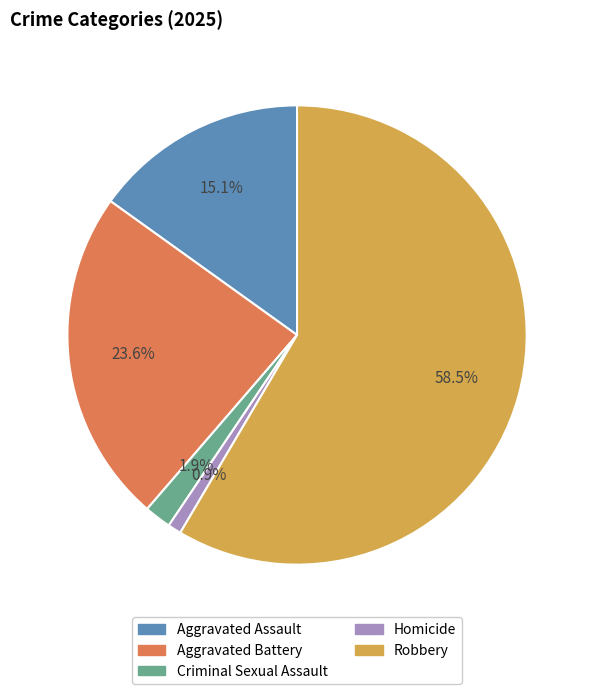

Is Robbery the majority of the pie?

Yes